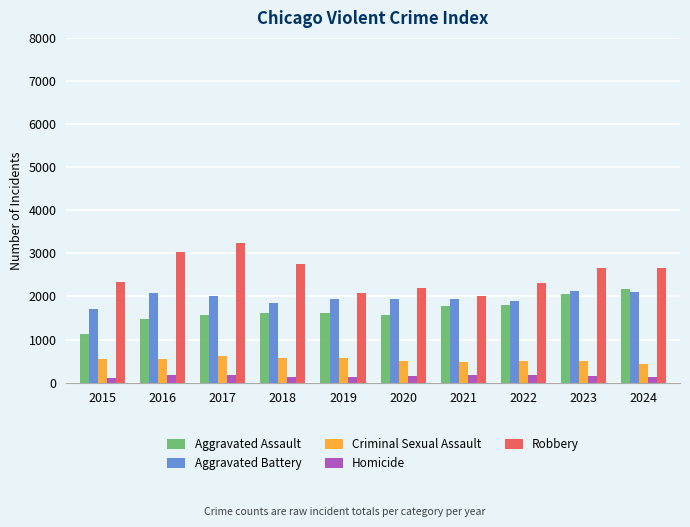

What are all the series names shown in the legend?

Aggravated Assault, Aggravated Battery, Criminal Sexual Assault, Homicide, Robbery